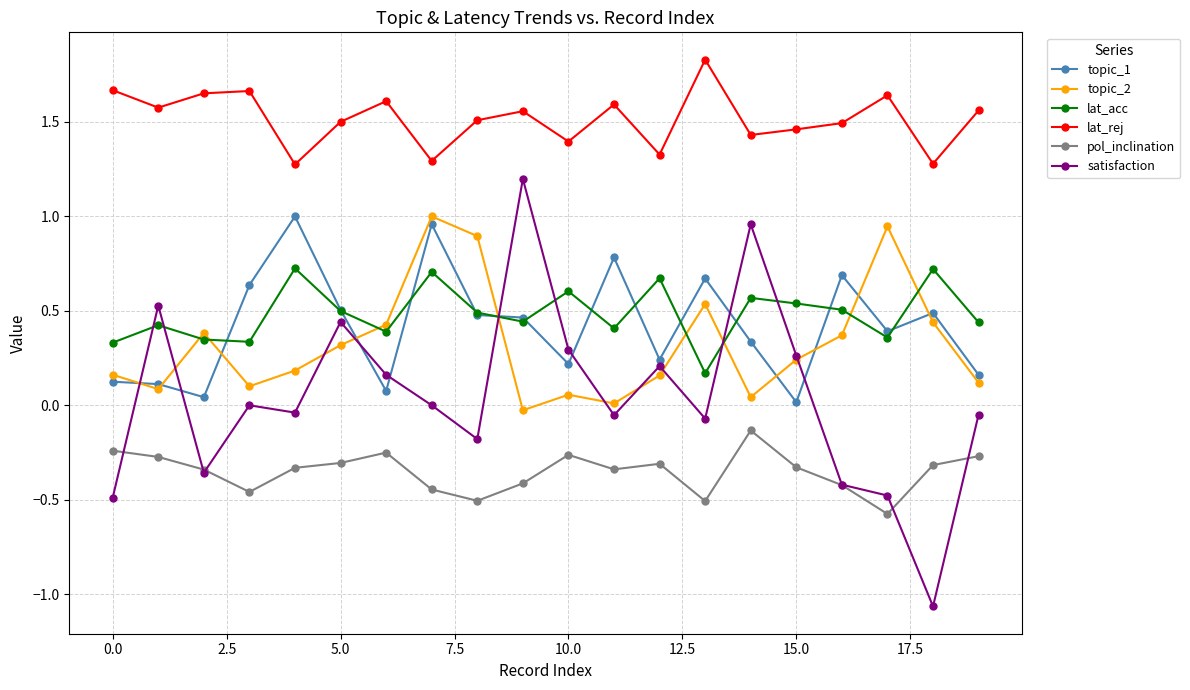

Which series has the widest spread of values?

satisfaction